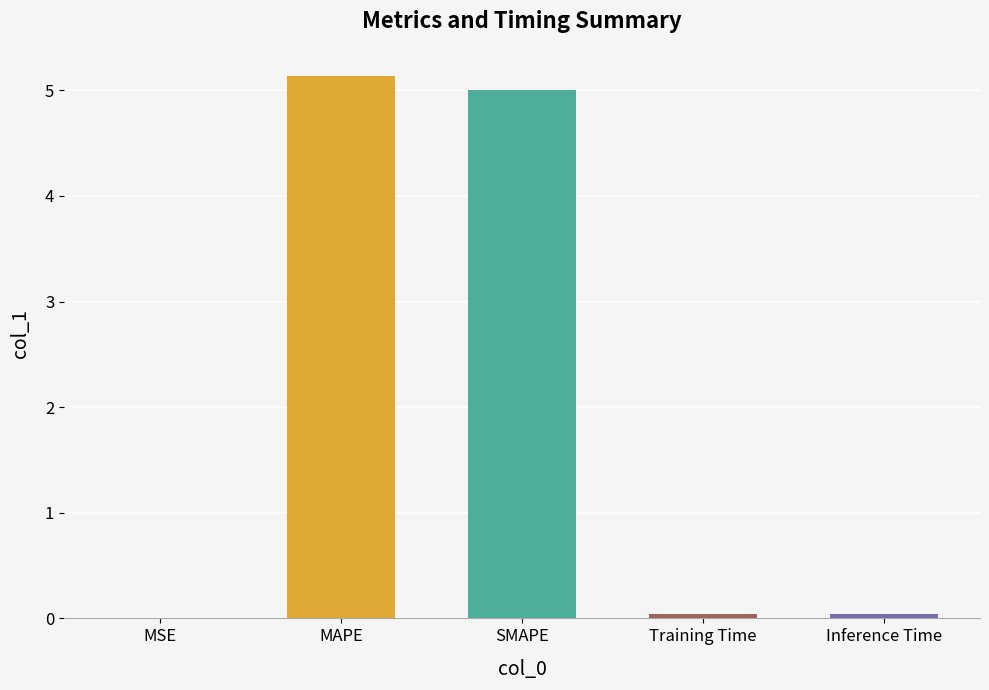

What is the greatest value displayed?

5.1